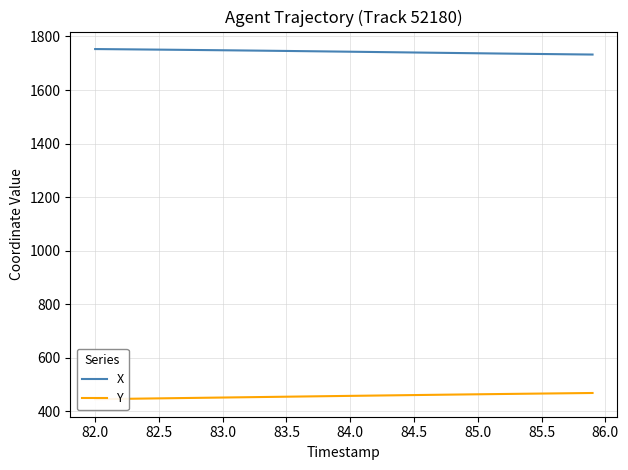

Is it true that X equals 1750.8 at 82.5?

True